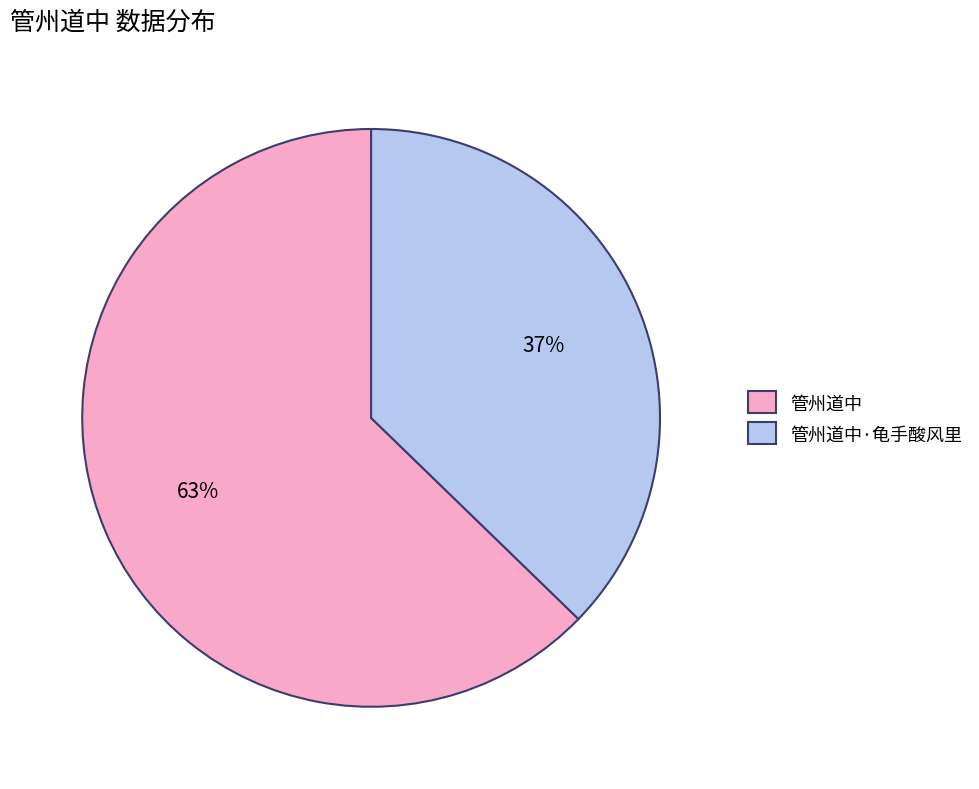

To the nearest percent, what percentage of the pie is 管州道中·龟手酸风里?

37%